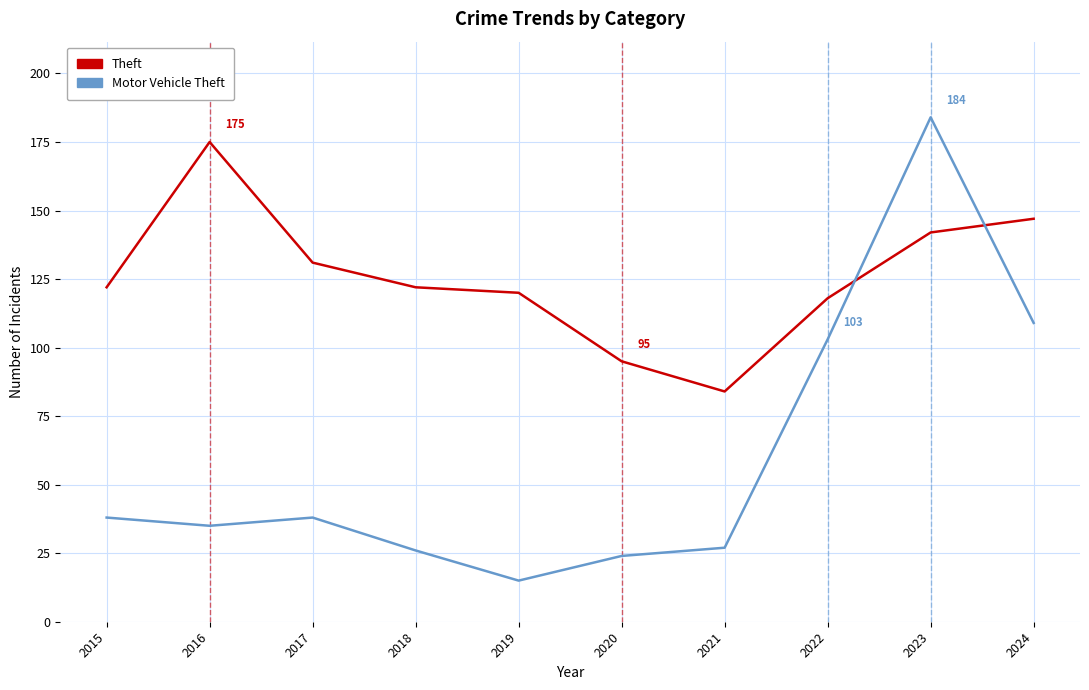

The Theft series shows 120 at 2019. True or false?

True